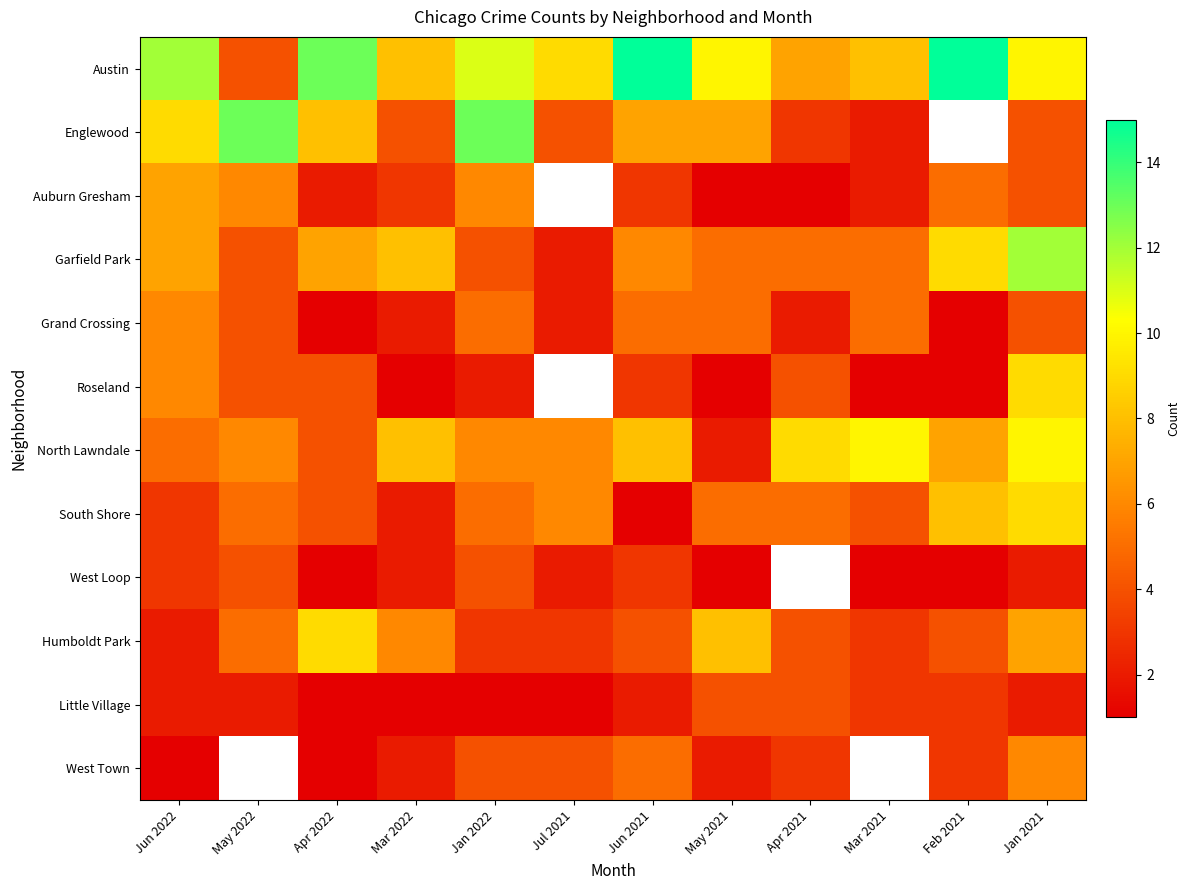

List the series in order of their overall mean, lowest first.

Little Village, West Town, South Shore, West Loop, Humboldt Park, Grand Crossing, Roseland, North Lawndale, Austin, Englewood, Auburn Gresham, Garfield Park